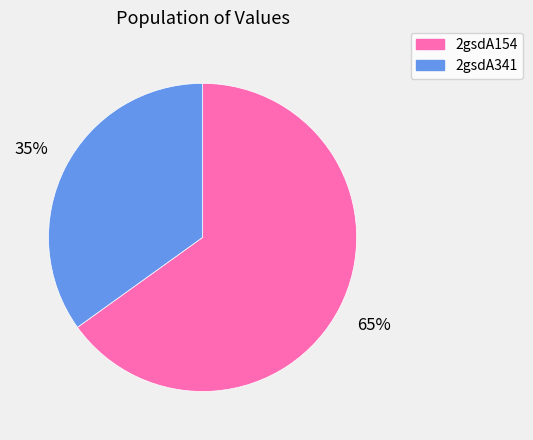

To the nearest percent, what is the average slice percentage?

50%